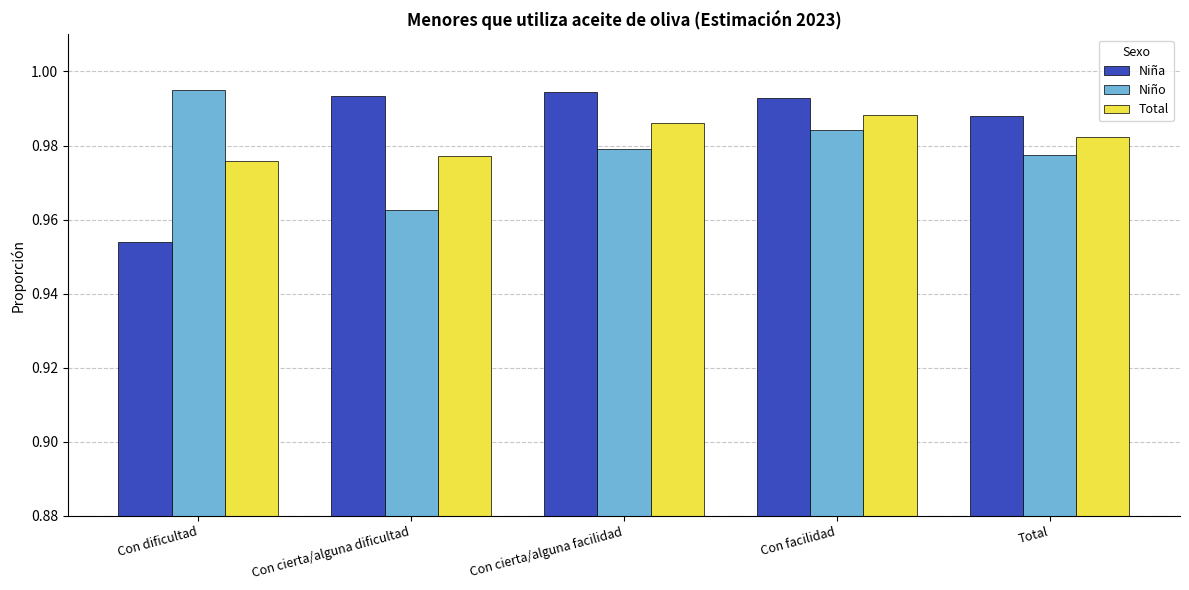

What is the label of the 2nd bar from the right?

Con facilidad